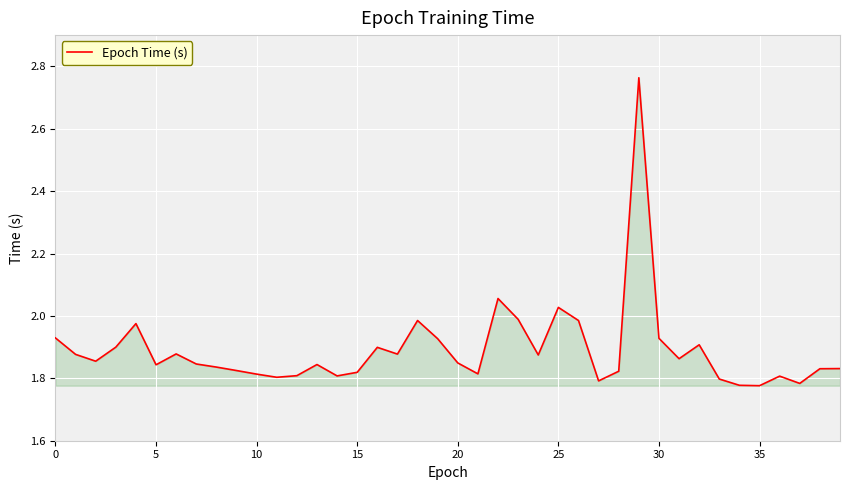

What is the difference between the maximum and minimum values?

1.0